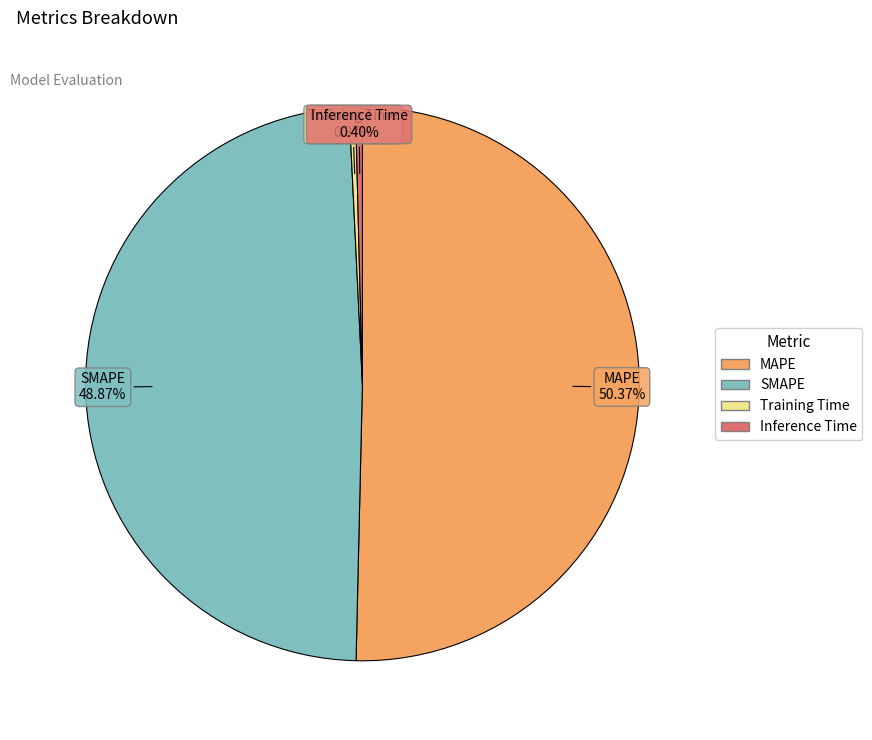

Do Inference Time and SMAPE together represent more than half of the pie?

No